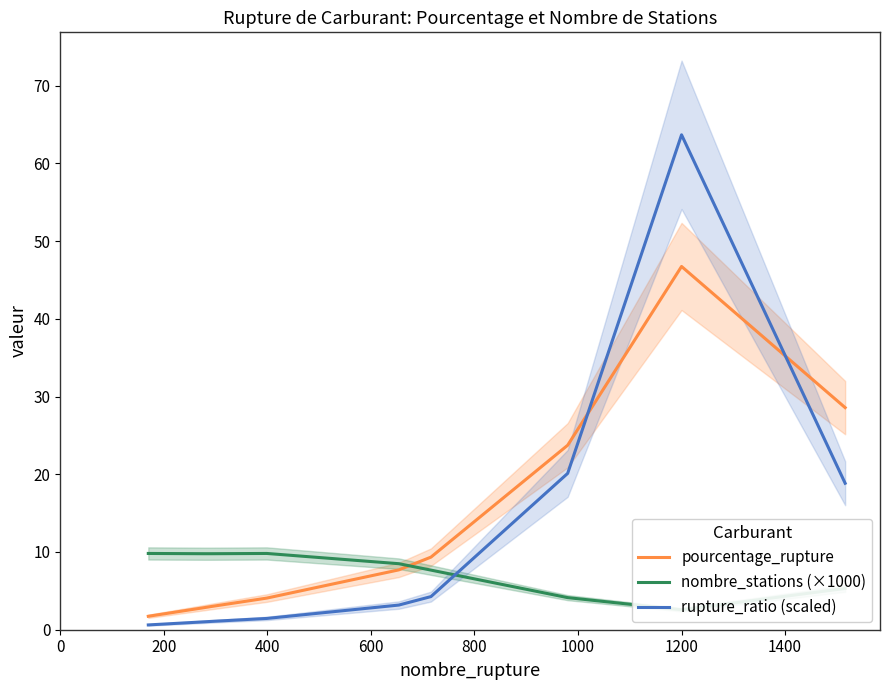

What is the difference between the highest and lowest values at 600?

8.4